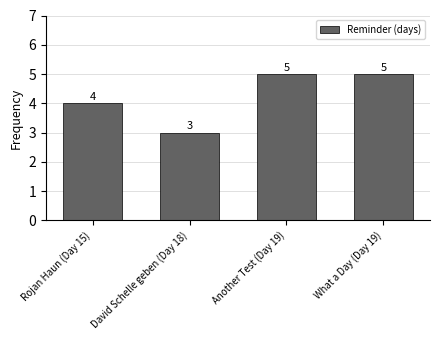

Is it true that the value at Another Test (Day 19) is 2?

False